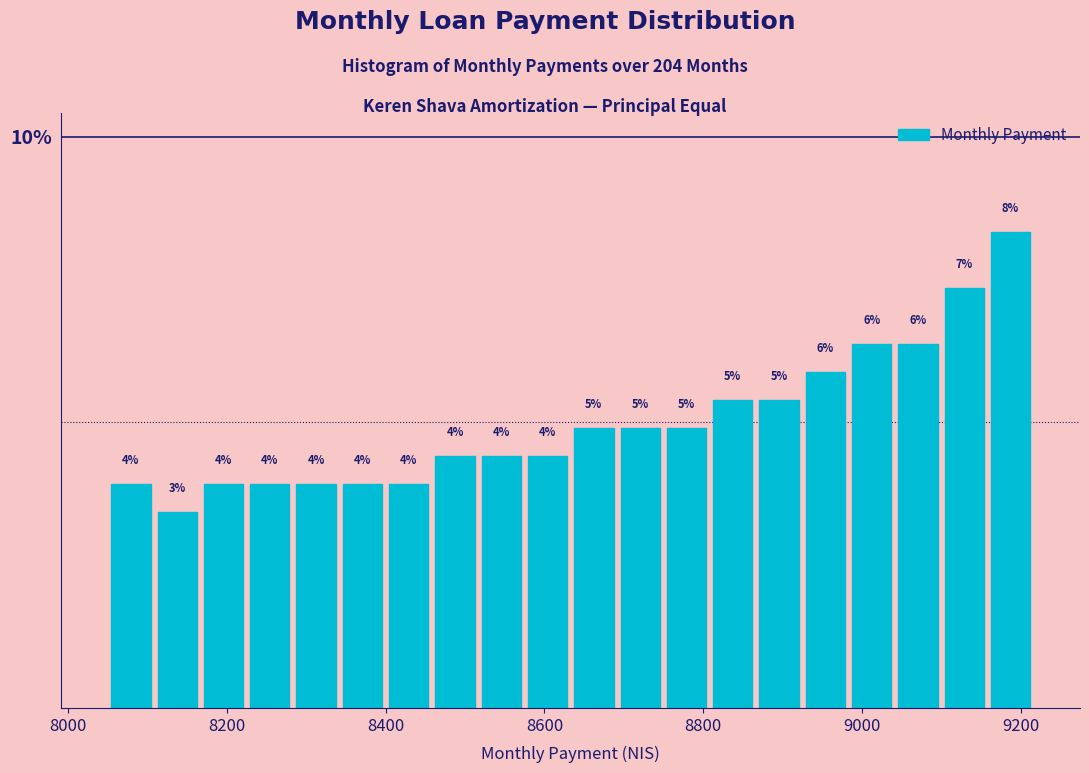

Around what value on the x-axis is the tallest bar? Give the approximate position of its centre, as read against the axis.

9180